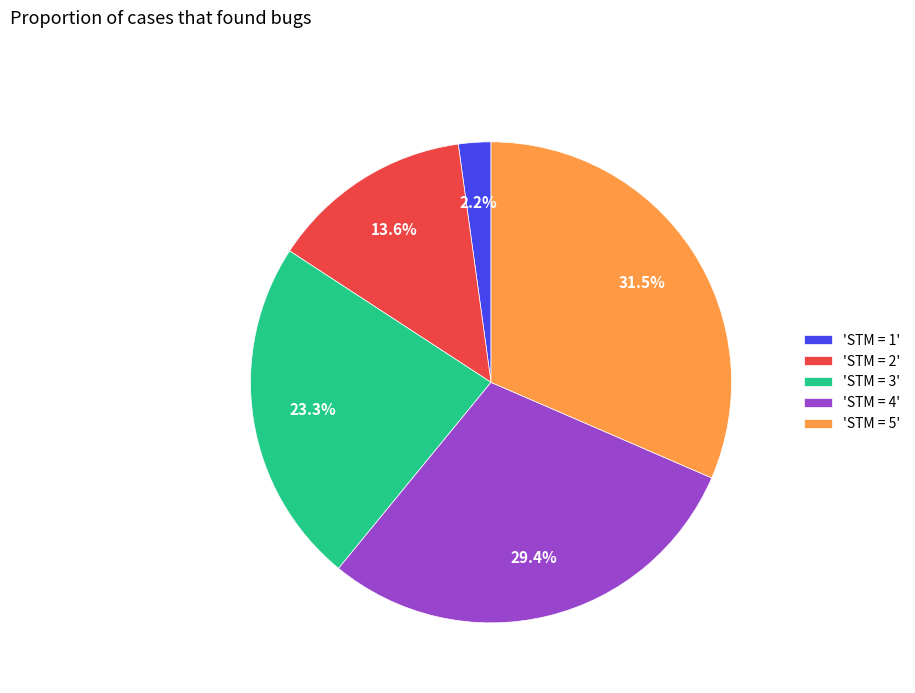

What portion of the pie excludes 'STM = 4'?

70.6%